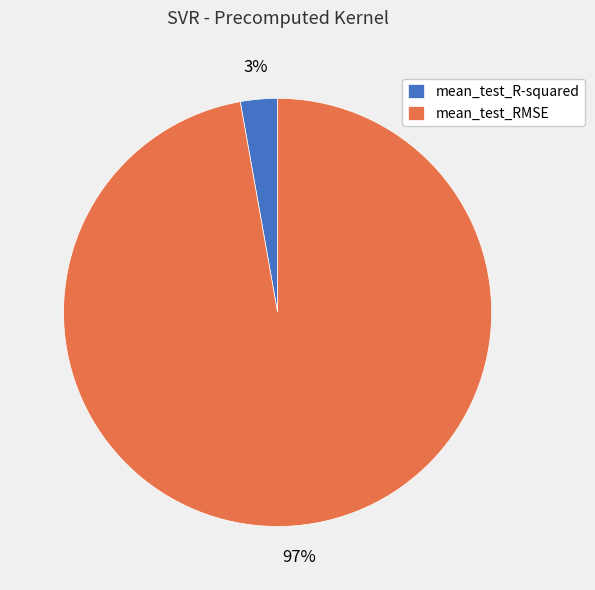

Combined, do mean_test_RMSE and mean_test_R-squared account for over 50%?

Yes